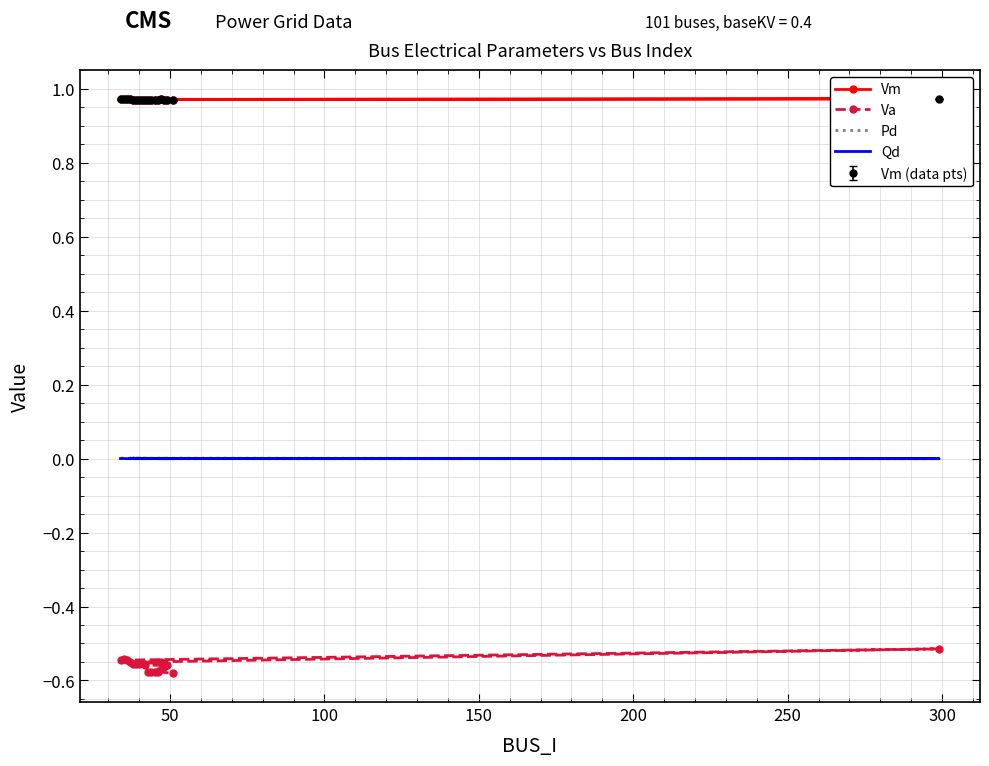

Count the number of data series in this chart.

4